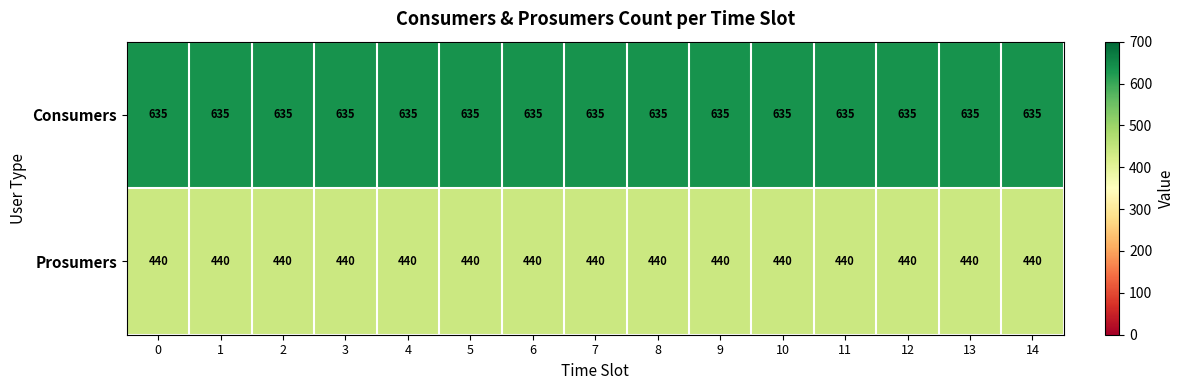

At how many categories does at least one series exceed 459?

15